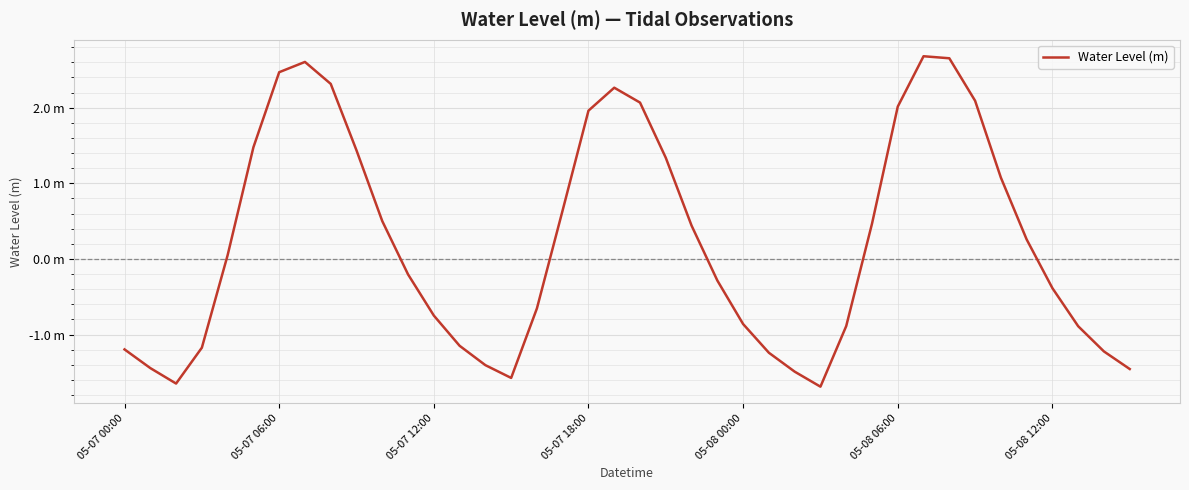

What is the sum of all values?

9.2